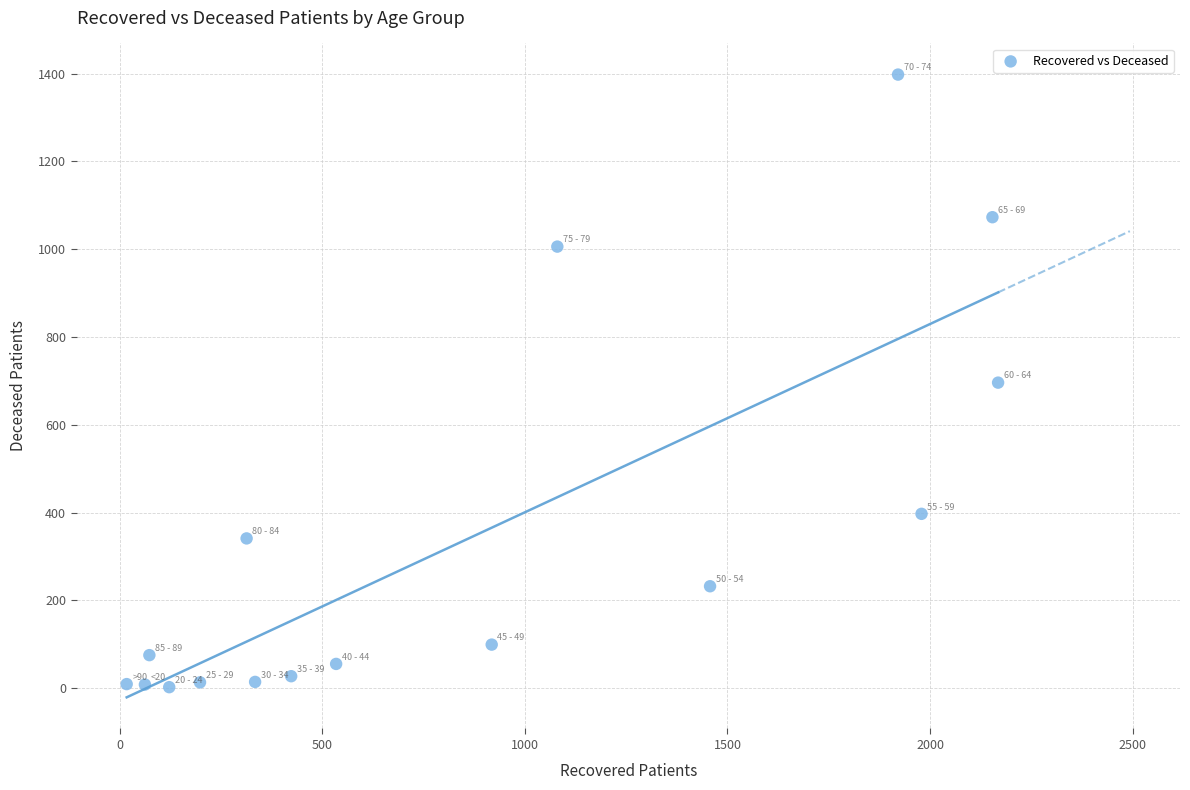

What is the range of X values (max minus min)?

2151